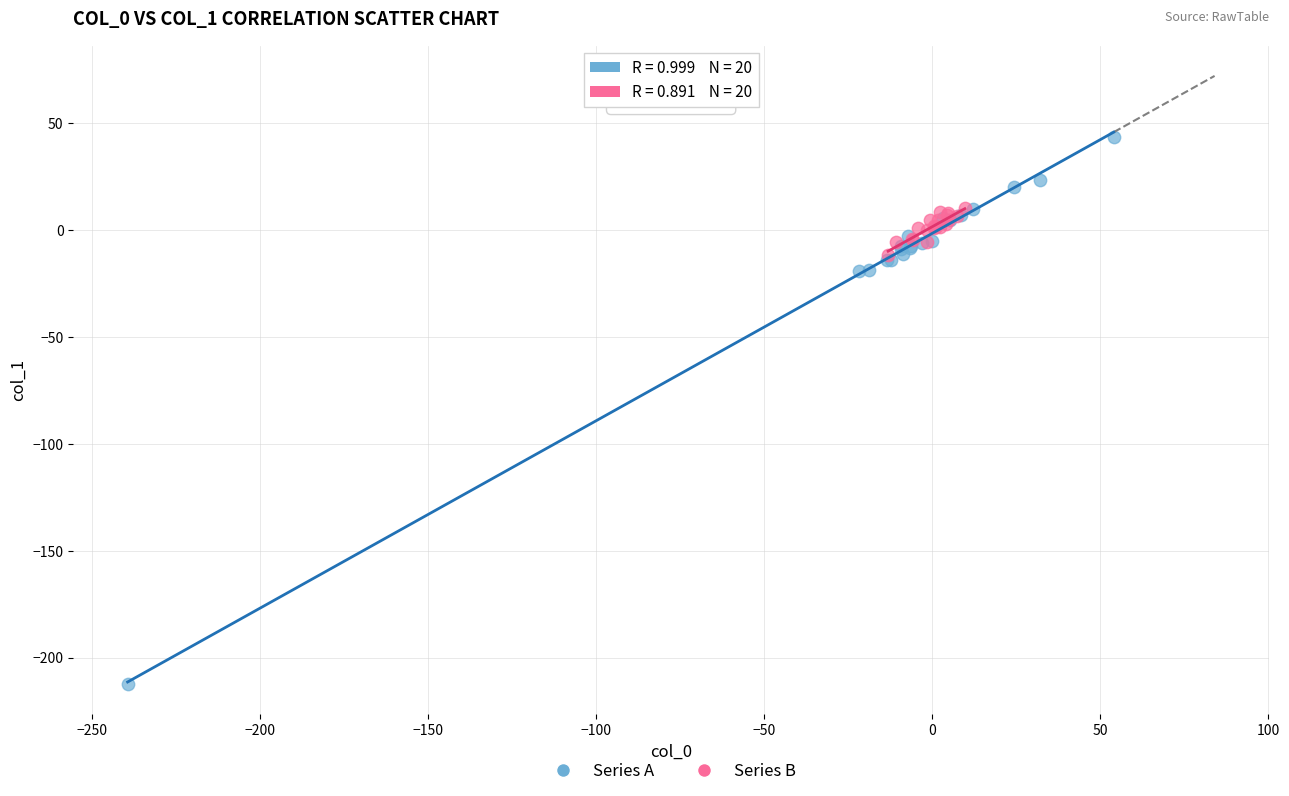

Which series contains the highest Y value?

Series A